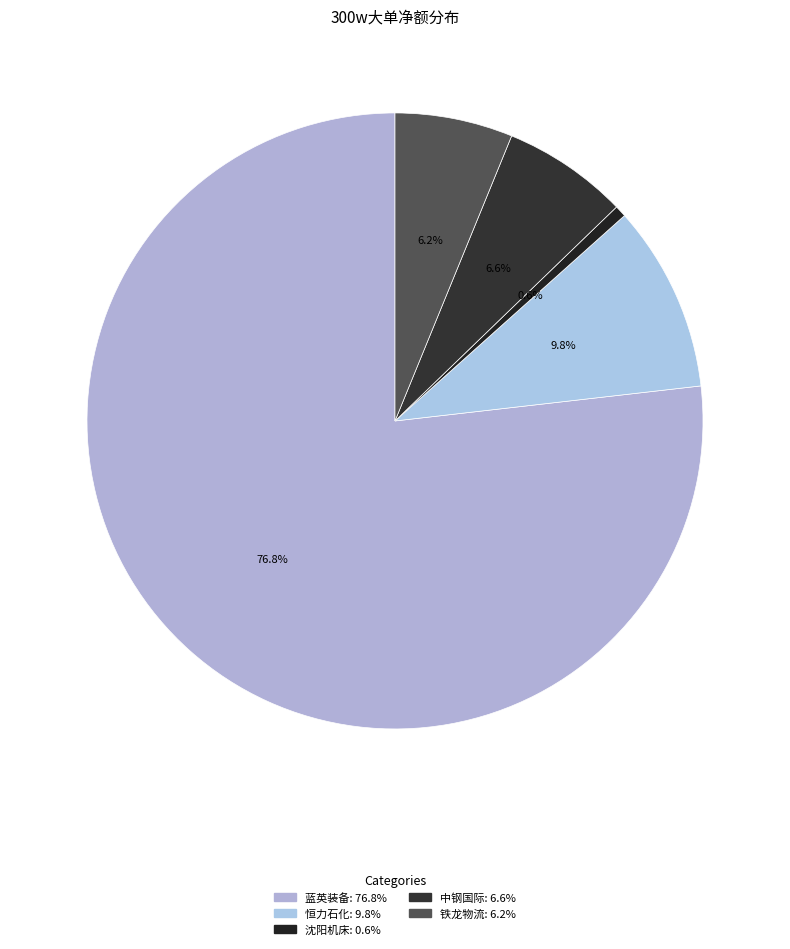

How many segments does this pie chart have?

5